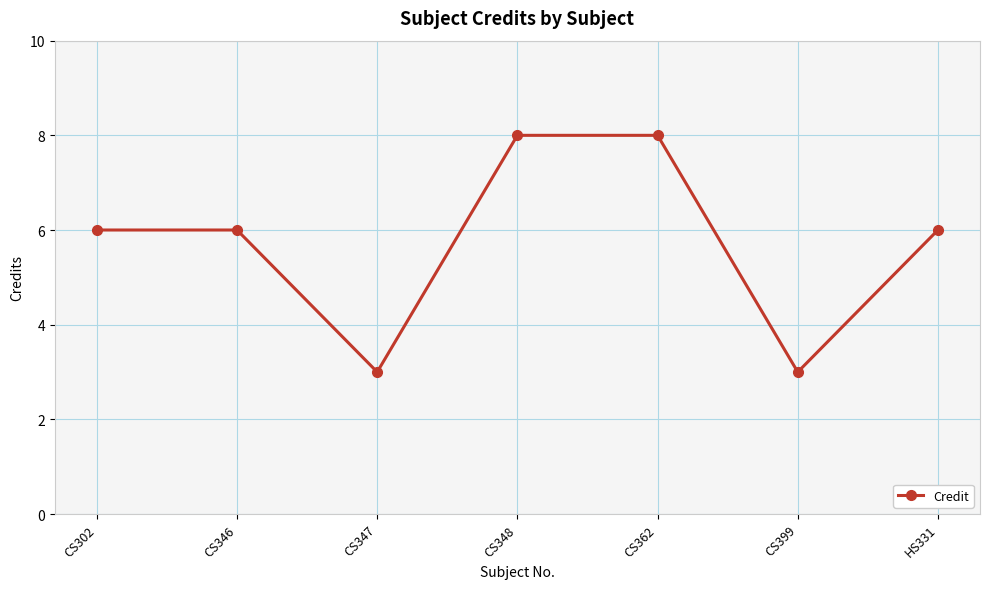

What is the sum of the values at CS348 and CS346?

14